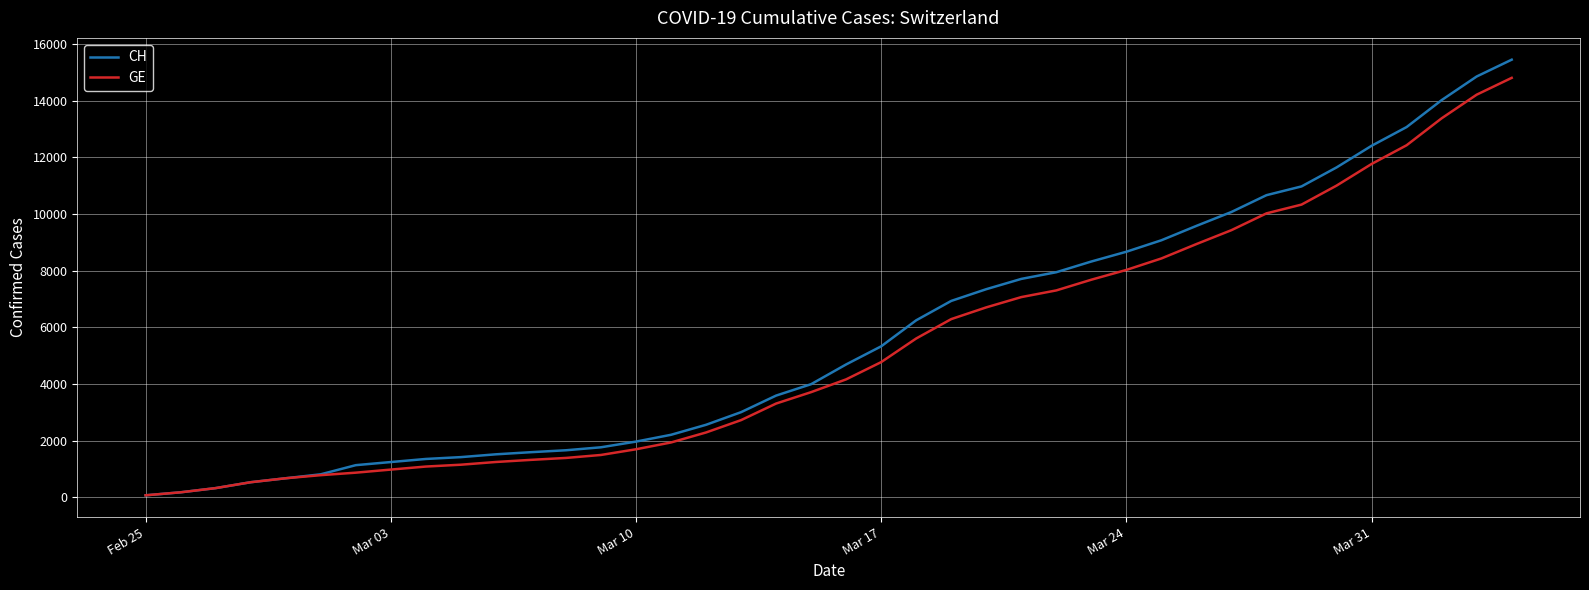

What is the maximum value shown in the chart?

15450